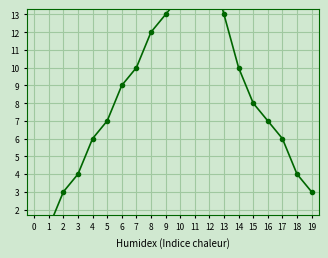

Reading right to left, extract all data points from this chart.

19=3	18=4	17=6	16=7	15=8	14=10	13=13	12=16	11=16	10=14	9=13	8=12	7=10	6=9	5=7	4=6	3=4	2=3	1=1	0=0